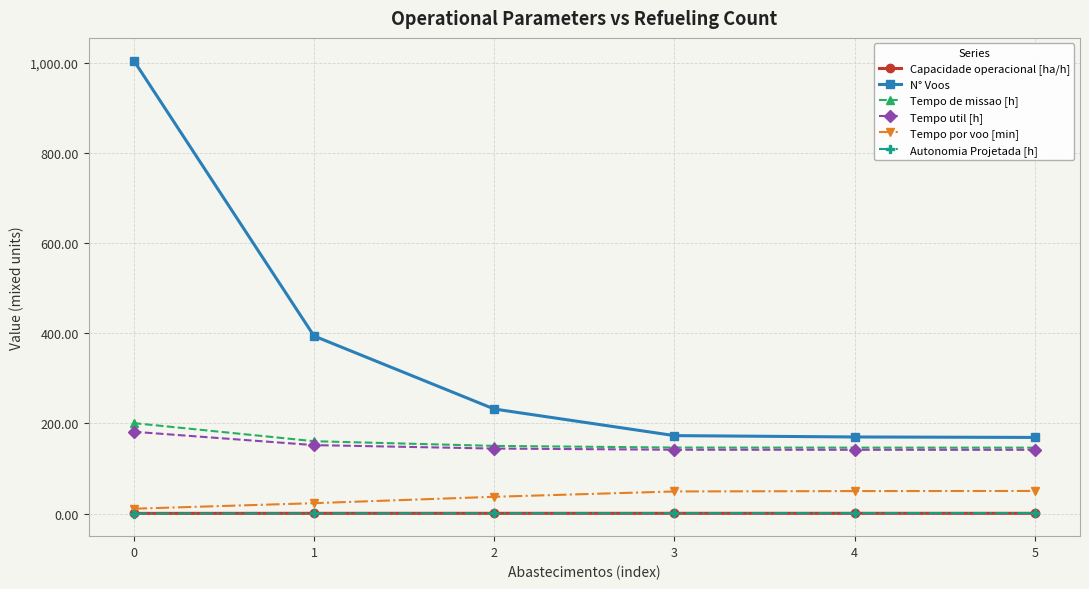

True or false: Tempo por voo [min] and Autonomia Projetada [h] intersect in this chart.

False